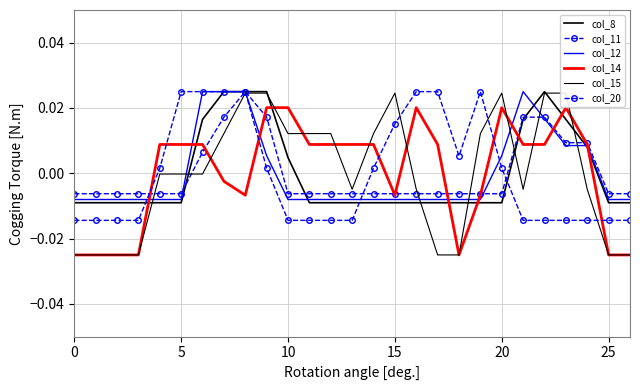

True or false: col_11 has a value of -0.0 at 10.

True